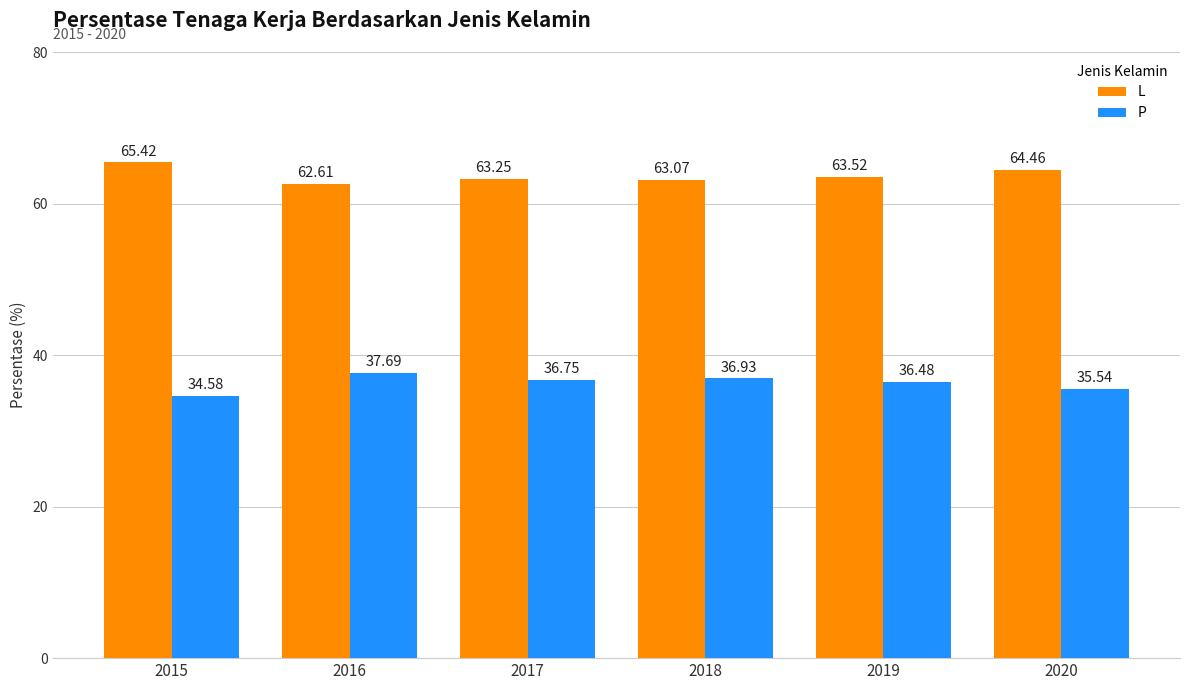

Rank the series by their maximum value, from highest to lowest.

L, P